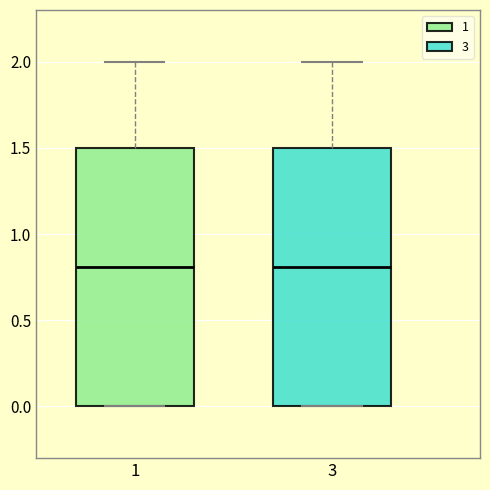

Where does the median line of the box at x = 1 sit on the y-axis? The values are not printed on the chart, so give them approximately, as read against the axis.

0.8